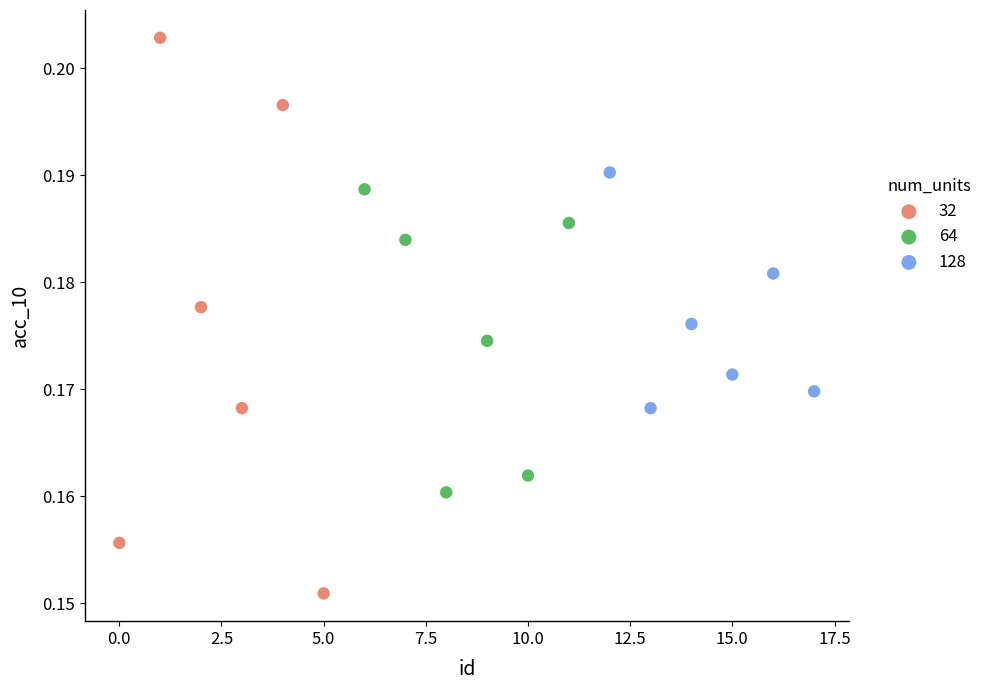

Which series reaches the minimum Y coordinate?

32